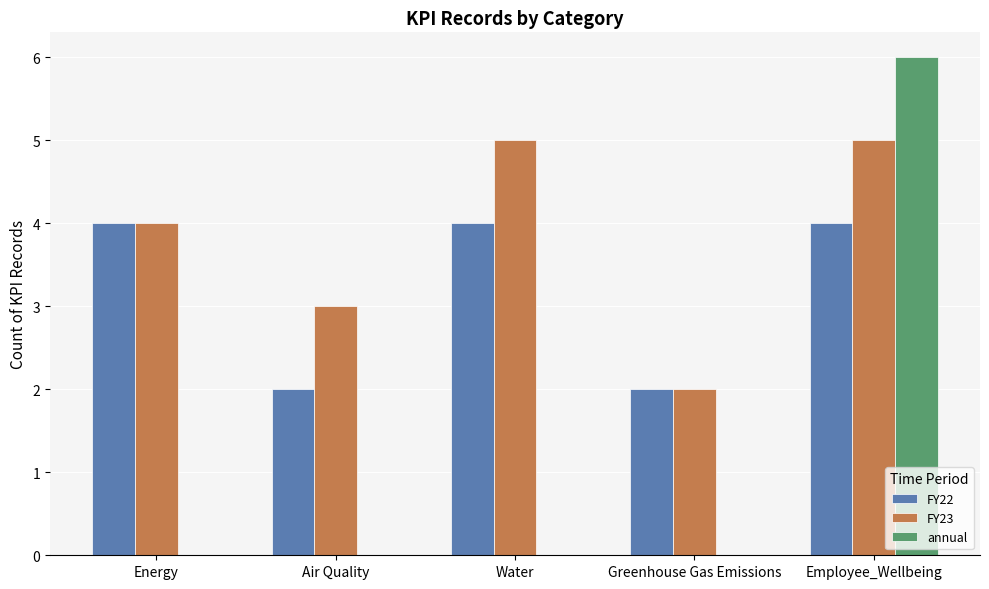

What is the approximate value of FY23 at Air Quality?

3